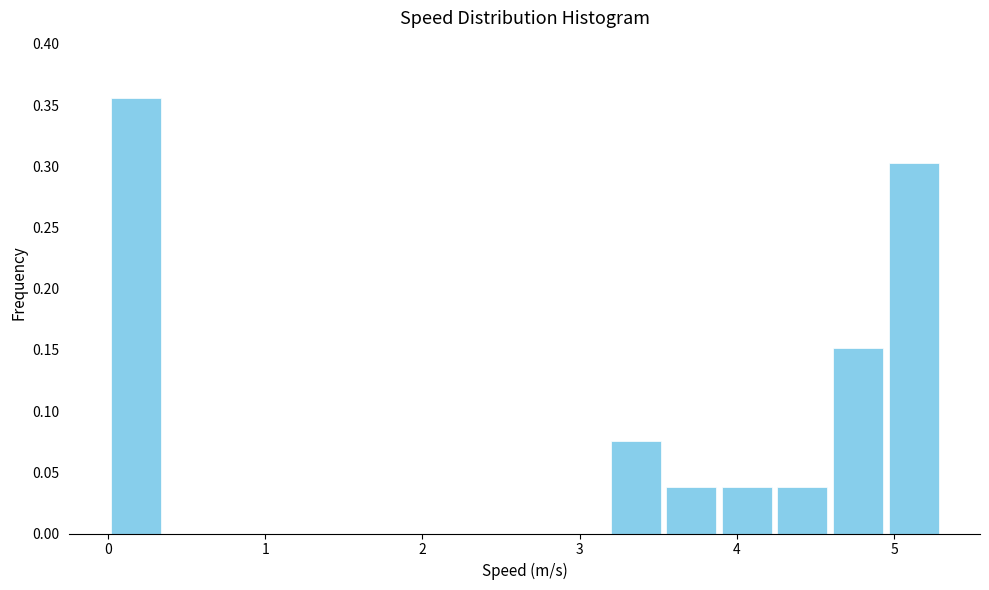

Read against the x-axis, roughly where is the centre of the tallest bar?

0.2